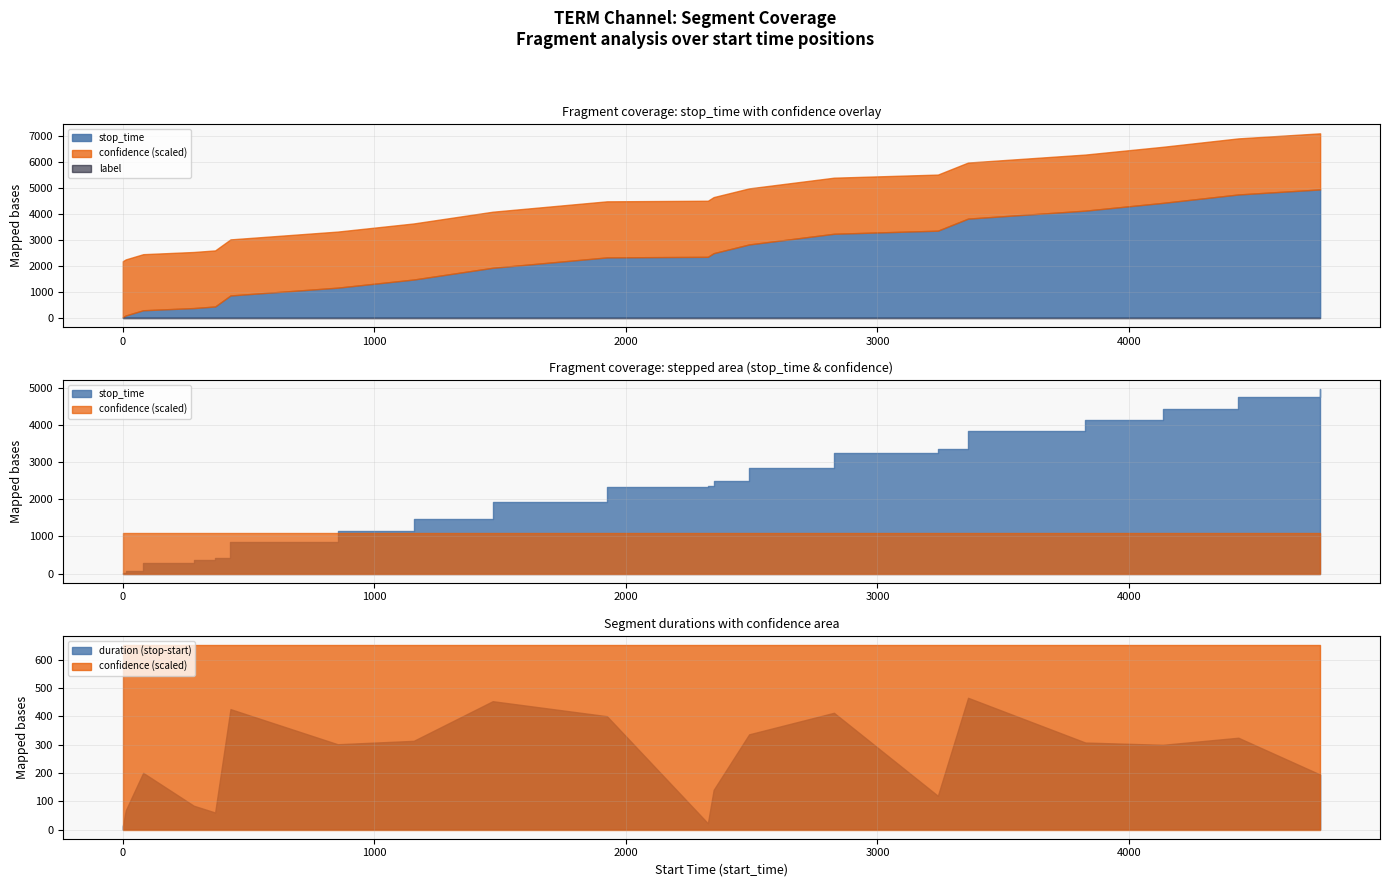

True or false: stop_time and confidence cross at least once.

False